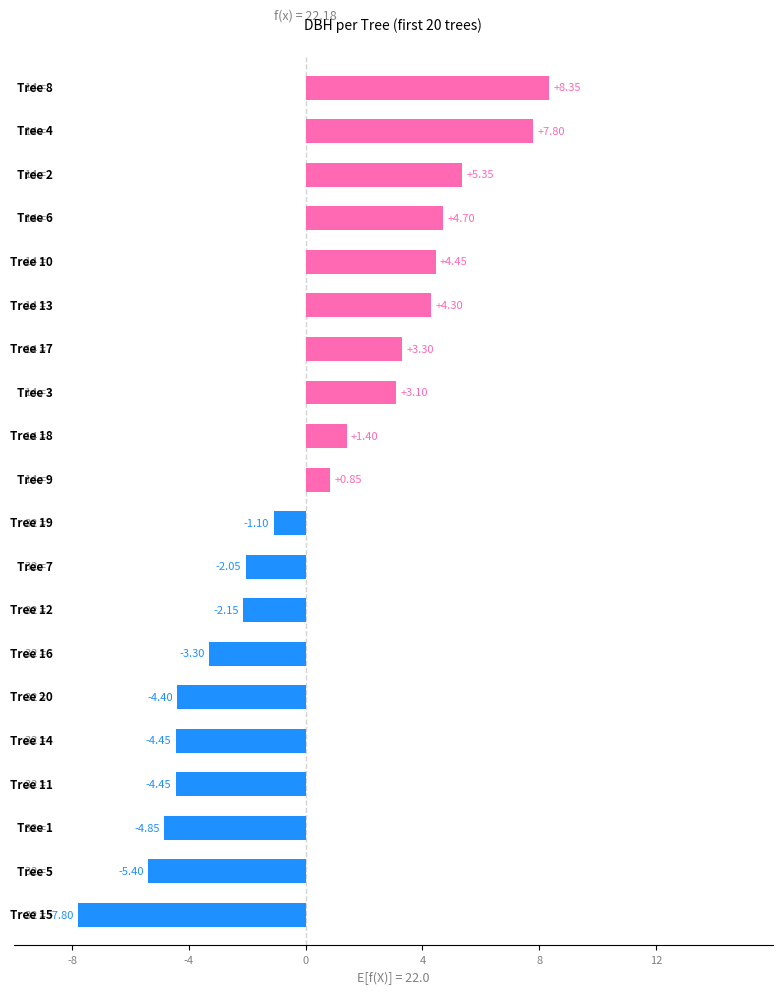

How many bars are there in total?

20